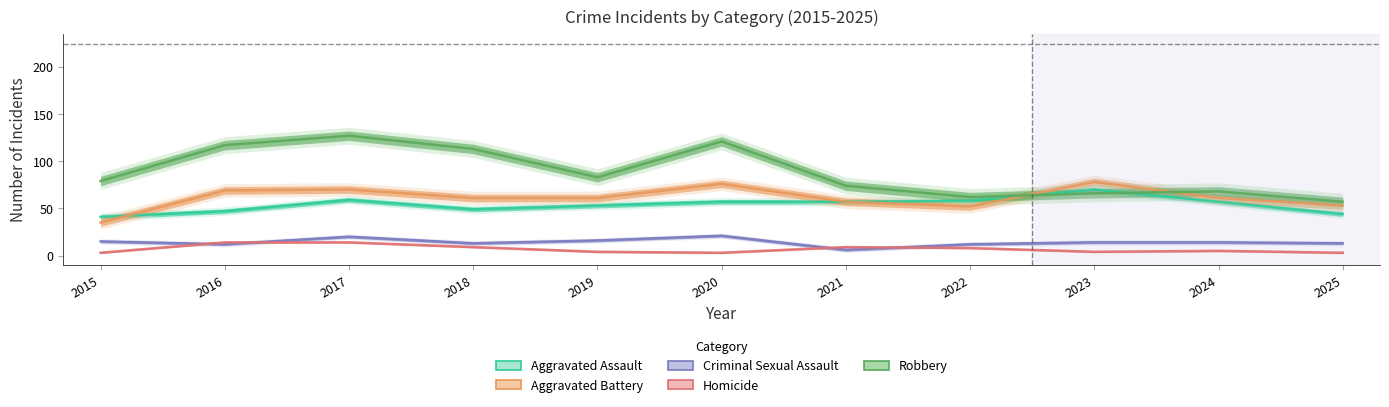

What value does the Criminal Sexual Assault series have at 2025?

13